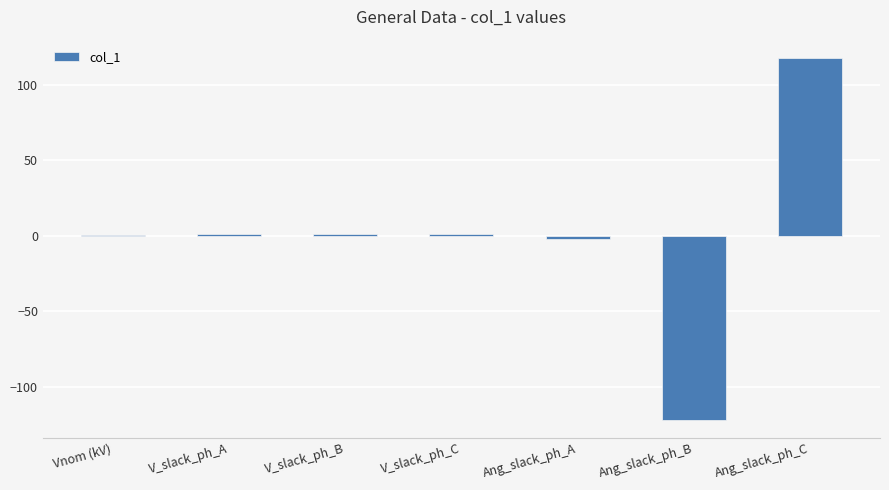

What is the maximum value shown in the chart?

117.8